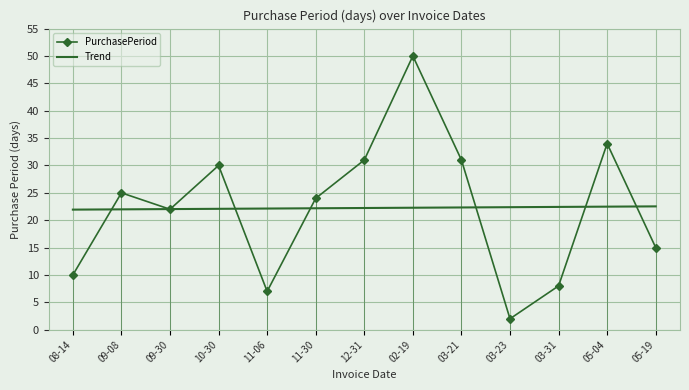

The PurchasePeriod series shows 14.2 at 03-31. True or false?

False